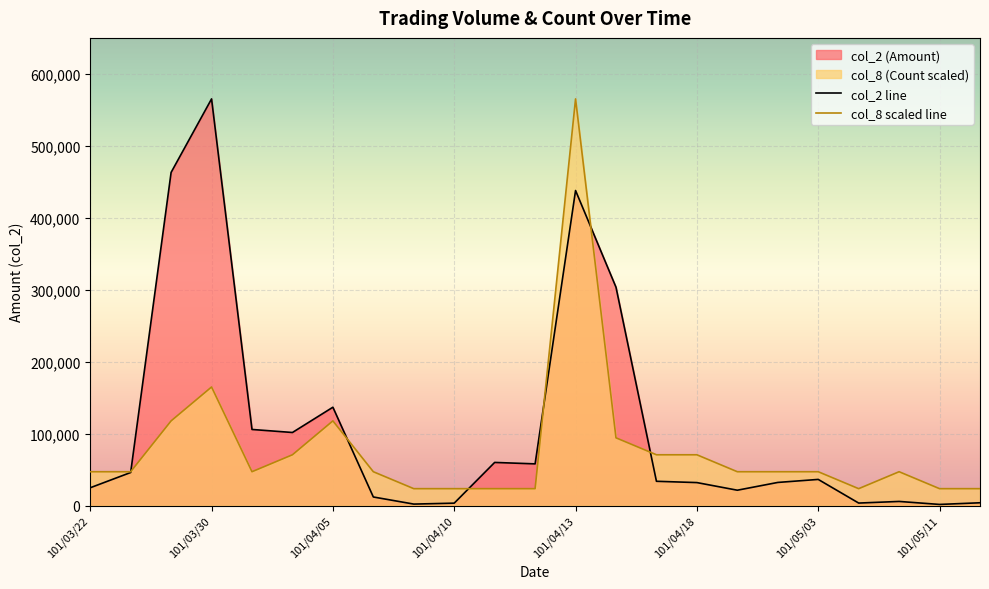

How many lines are shown in the chart?

2